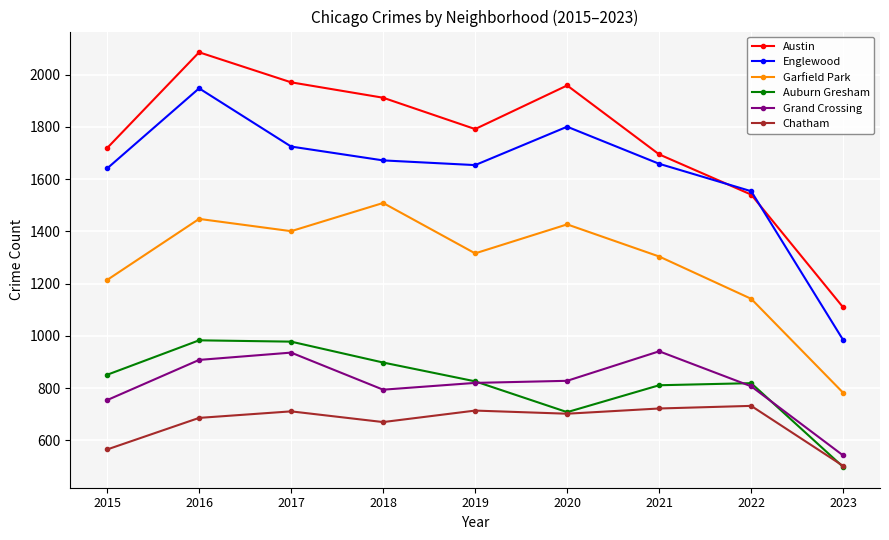

Is this an area chart (filled region under the line)?

No